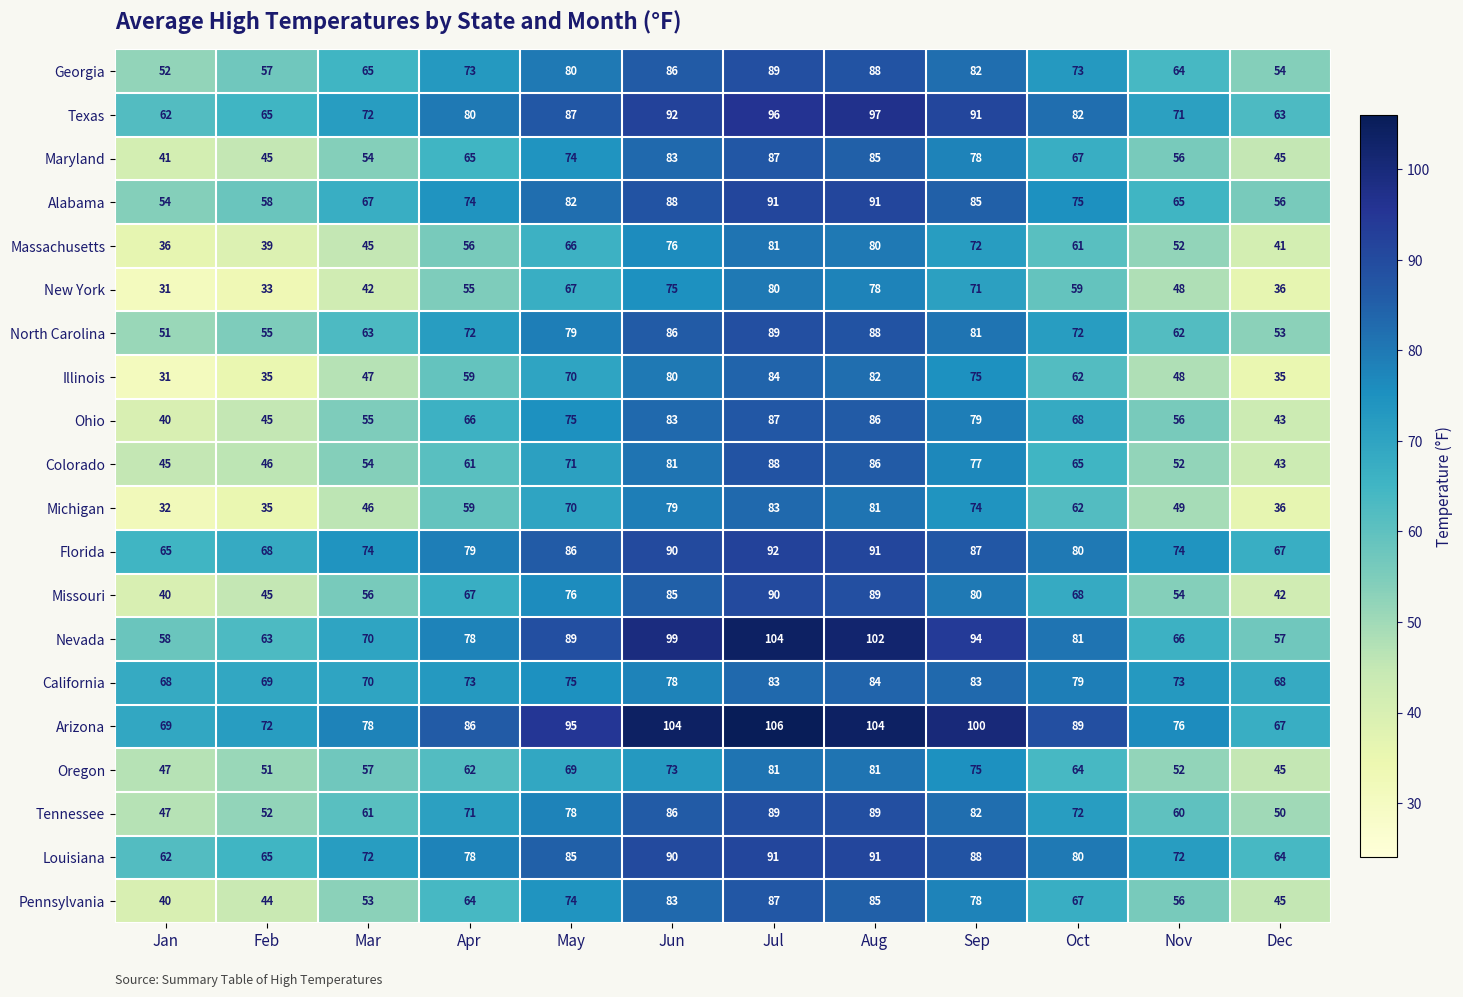

Count the number of categories in the chart.

12